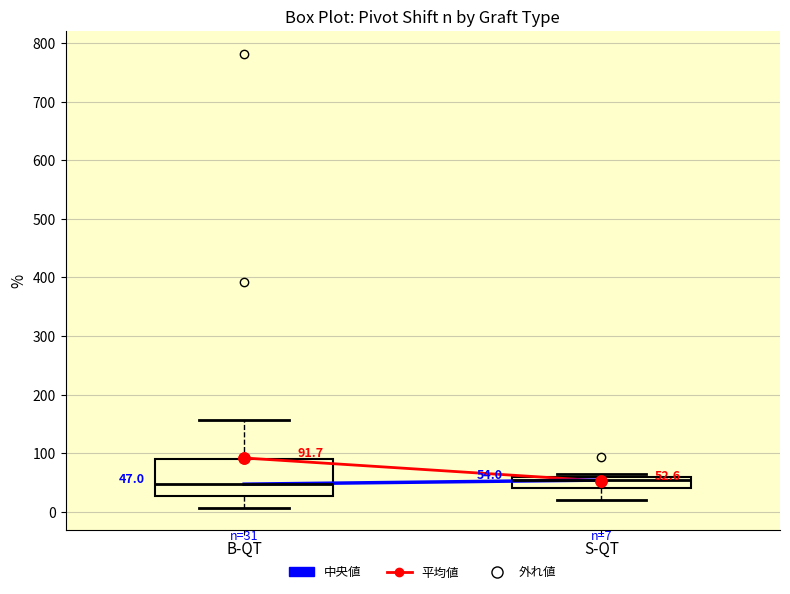

Which box is the tallest, from its lower edge to its upper edge?

B-QT